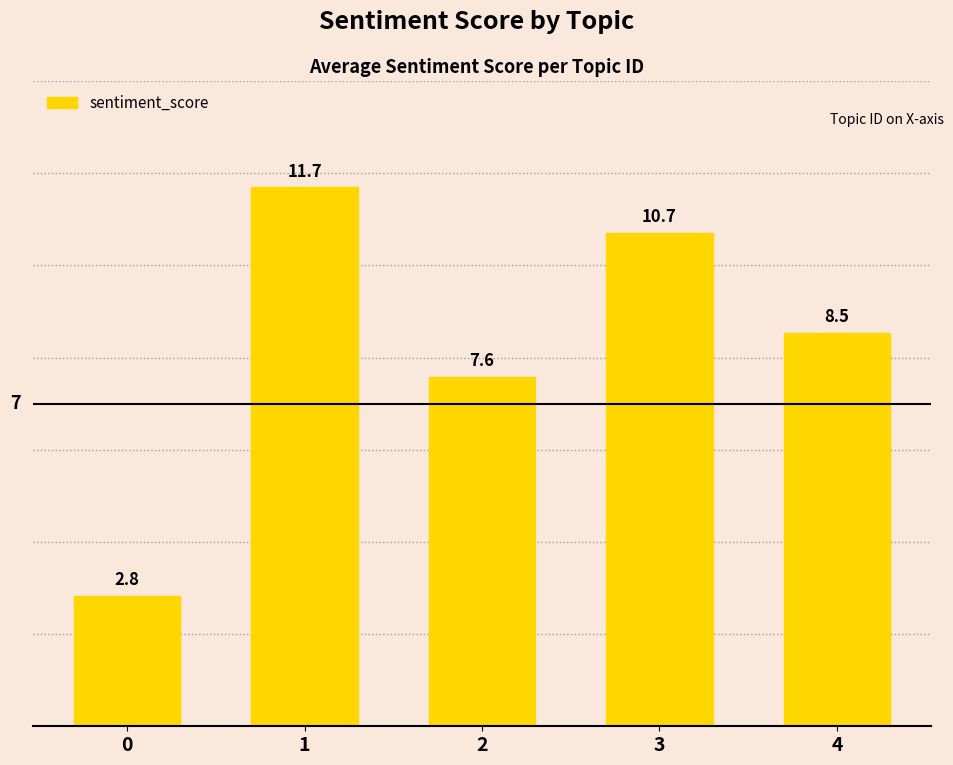

Rank the categories by value from highest to lowest.

1, 3, 4, 2, 0